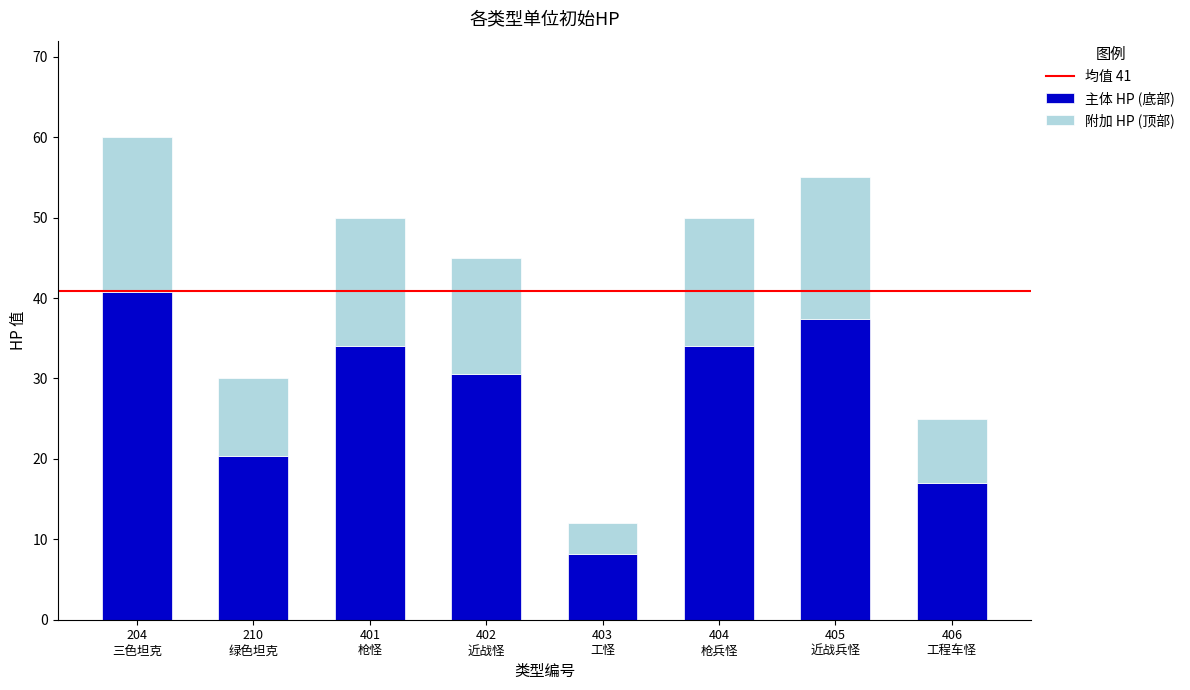

What is the maximum value for 主体 HP (底部)?

40.8